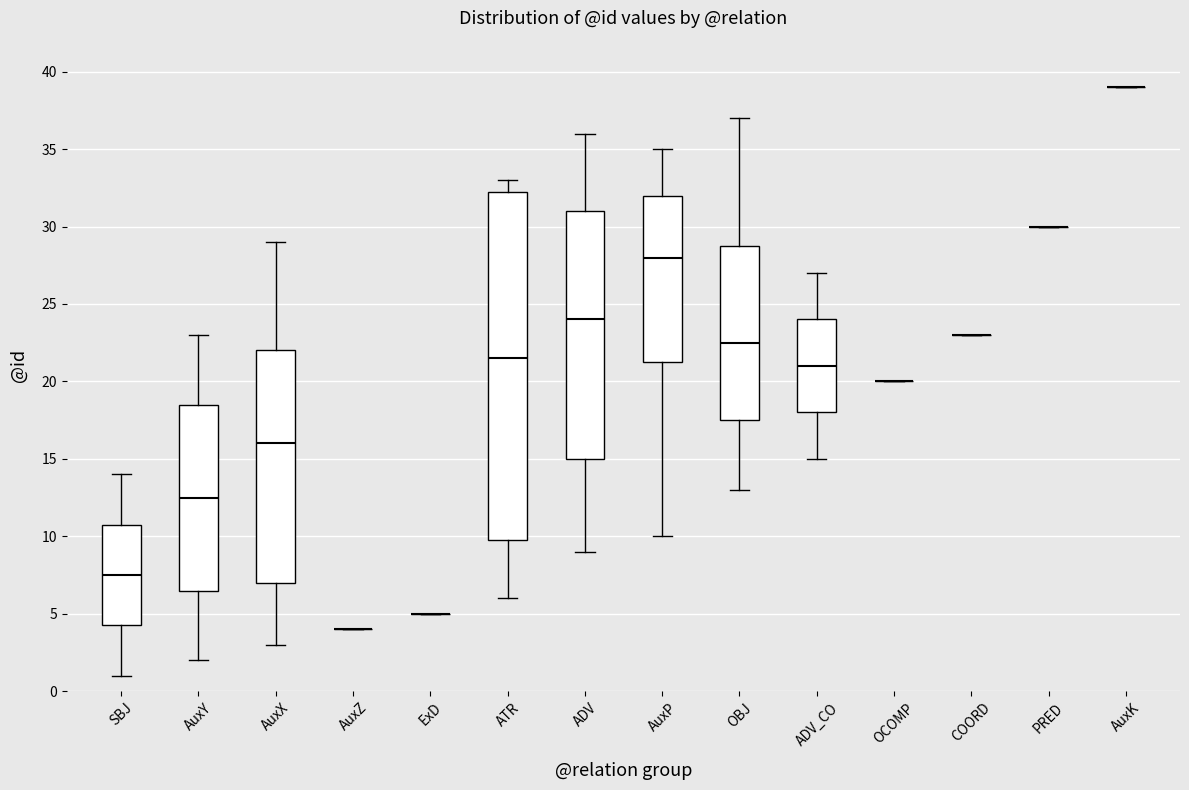

Reading left to right, transcribe this box plot: for each box, give where its median line is, the range the box spans, and where its two whiskers end, as read against the y-axis. The values are not printed on the chart, so give them approximately, as read against the axis.

SBJ: median 7.5, box 4.5 to 11.0, whiskers 1.0 to 14.0
AuxY: median 12.5, box 6.5 to 18.5, whiskers 2.0 to 23.0
AuxX: median 16.0, box 7.0 to 22.0, whiskers 3.0 to 29.0
AuxZ: box collapsed to a line at 4.0, whiskers 4.0 to 4.0
ExD: box collapsed to a line at 5.0, whiskers 5.0 to 5.0
ATR: median 21.5, box 10.0 to 32.5, whiskers 6.0 to 33.0
ADV: median 24.0, box 15.0 to 31.0, whiskers 9.0 to 36.0
AuxP: median 28.0, box 21.5 to 32.0, whiskers 10.0 to 35.0
OBJ: median 22.5, box 17.5 to 29.0, whiskers 13.0 to 37.0
ADV_CO: median 21.0, box 18.0 to 24.0, whiskers 15.0 to 27.0
OCOMP: box collapsed to a line at 20.0, whiskers 20.0 to 20.0
COORD: box collapsed to a line at 23.0, whiskers 23.0 to 23.0
PRED: box collapsed to a line at 30.0, whiskers 30.0 to 30.0
AuxK: box collapsed to a line at 39.0, whiskers 39.0 to 39.0